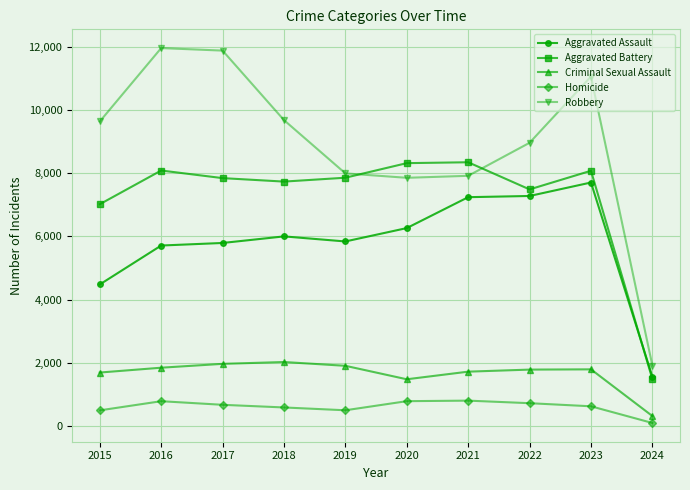

True or false: Aggravated Battery and Criminal Sexual Assault cross at least once.

False